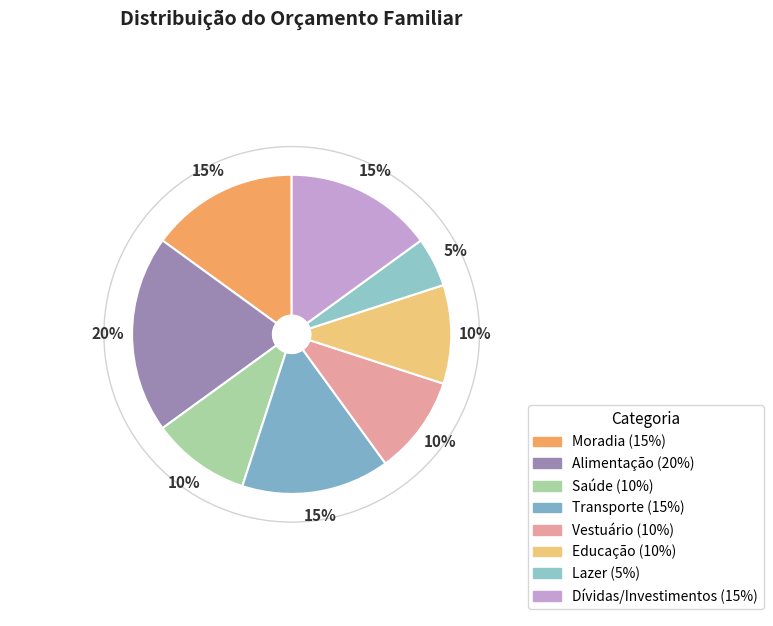

How much of the chart is everything except Moradia?

85.0%